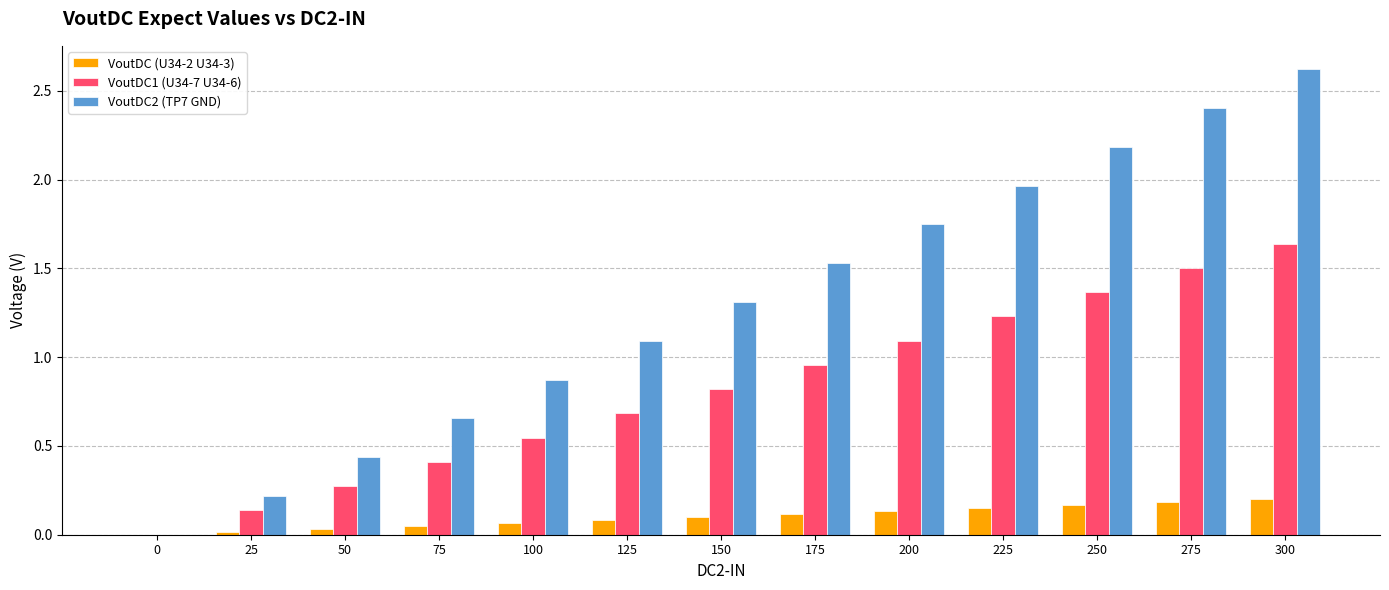

True or false: VoutDC1 (U34-7 U34-6) has a value of 0.4 at 175.

False